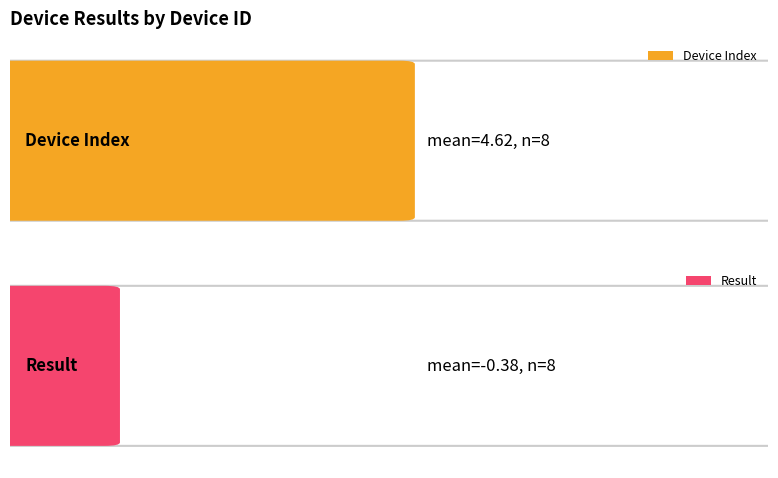

Rank the series by their maximum value, from lowest to highest.

Result, Device Index